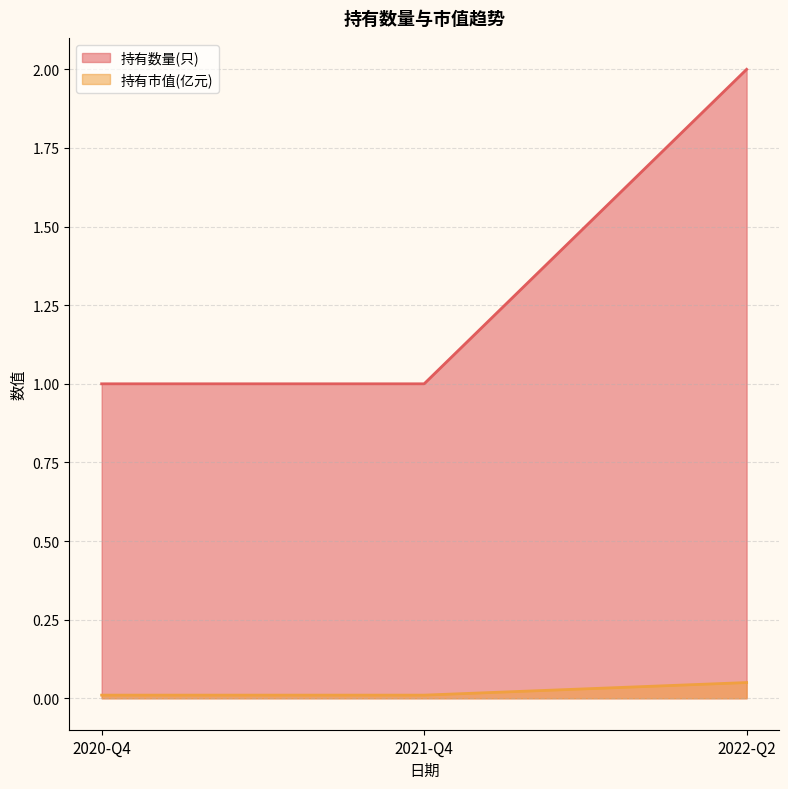

Does the chart have visible grid lines?

Yes